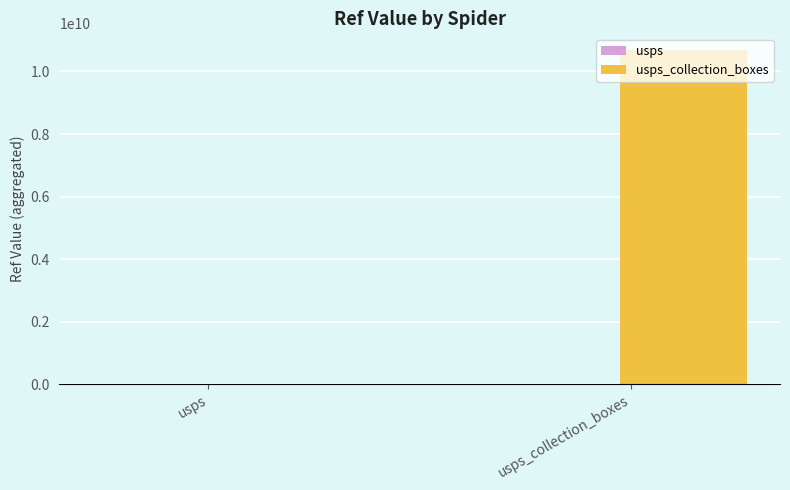

Count the number of data series in this chart.

2